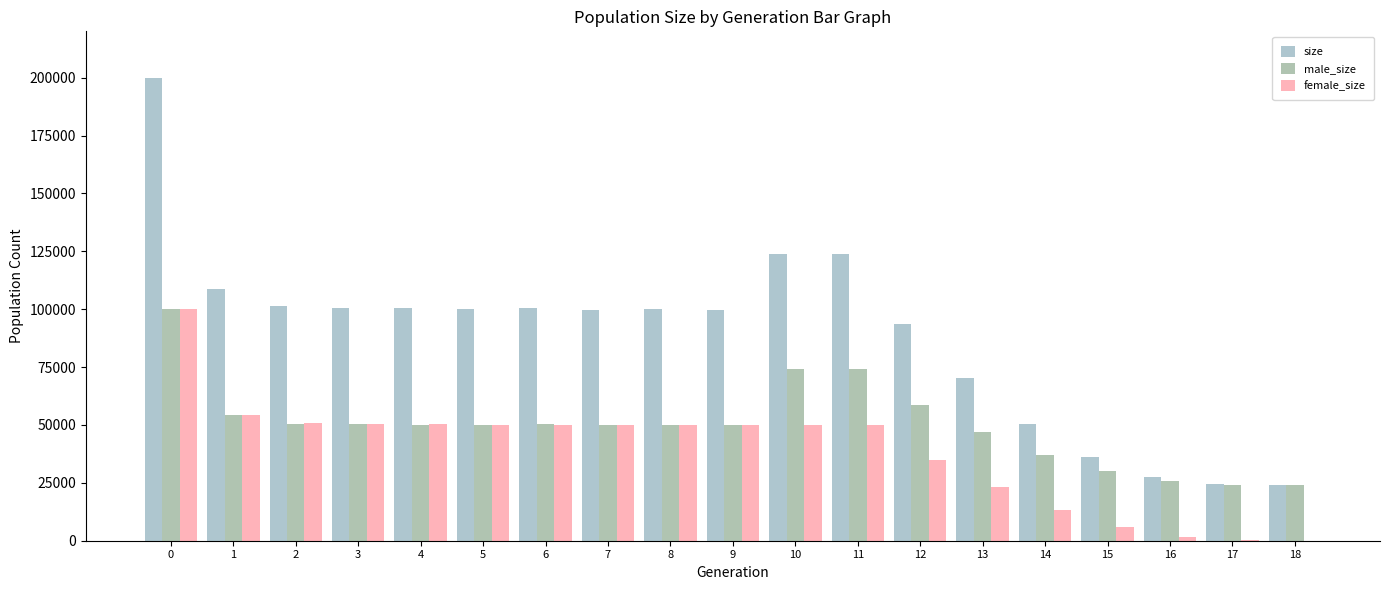

Are the bars horizontal?

No